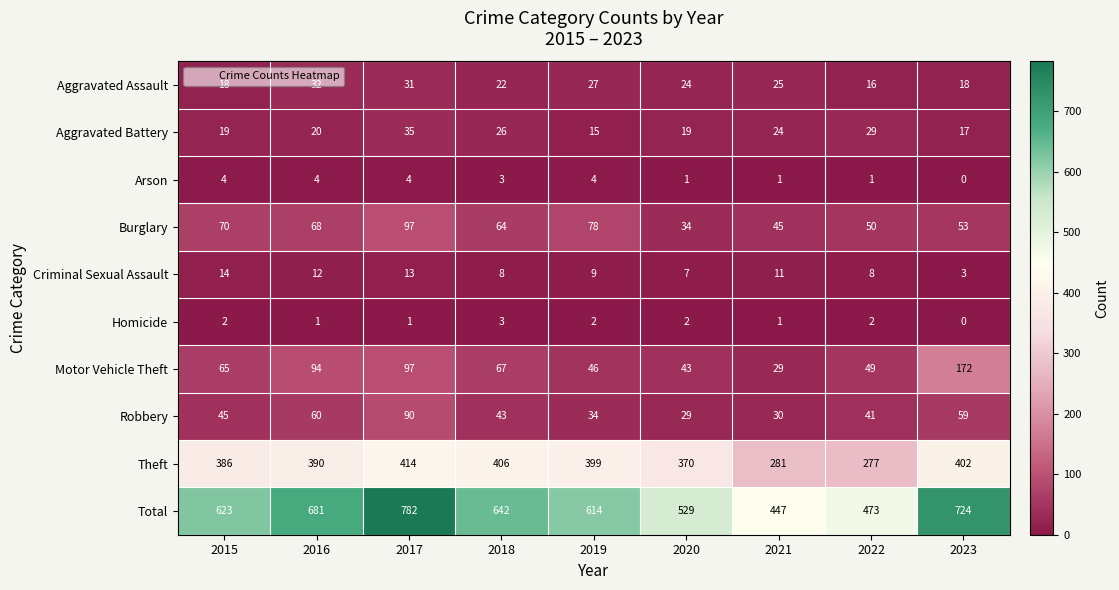

What is the total value across all series at 2016?

1362